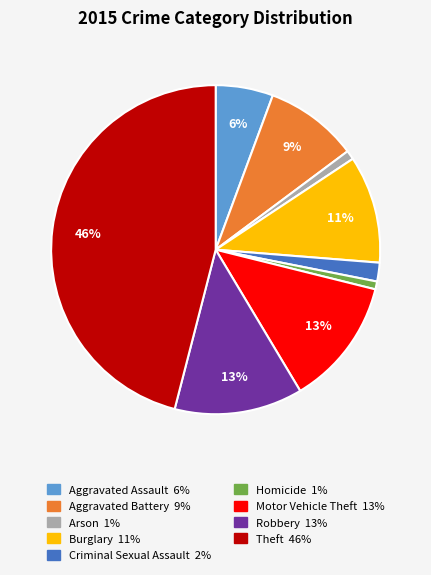

To the nearest percent, what portion does Burglary represent?

11%